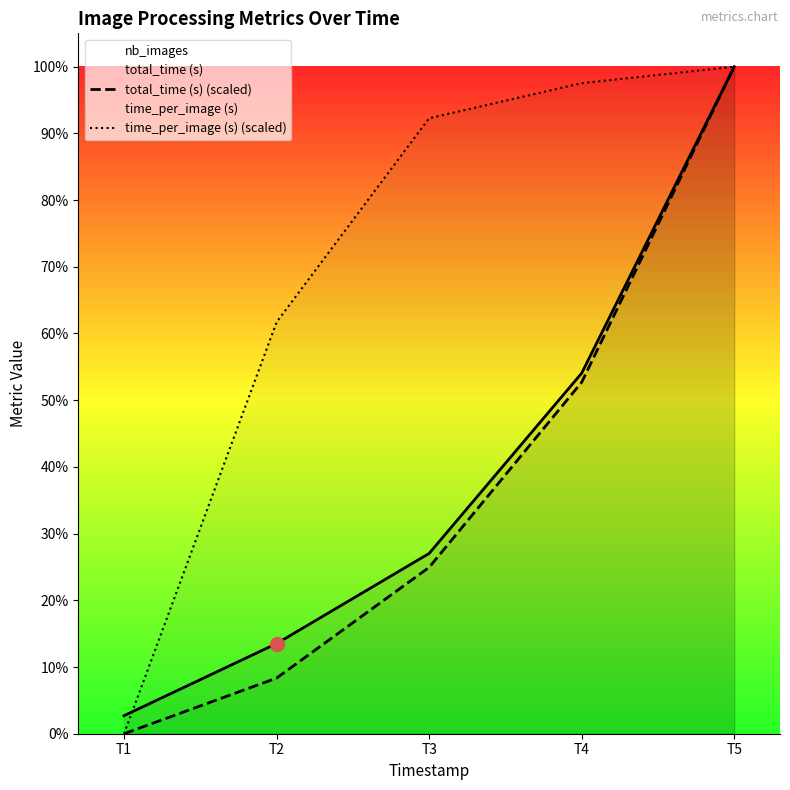

What is the total value across all series at T2?

30.9